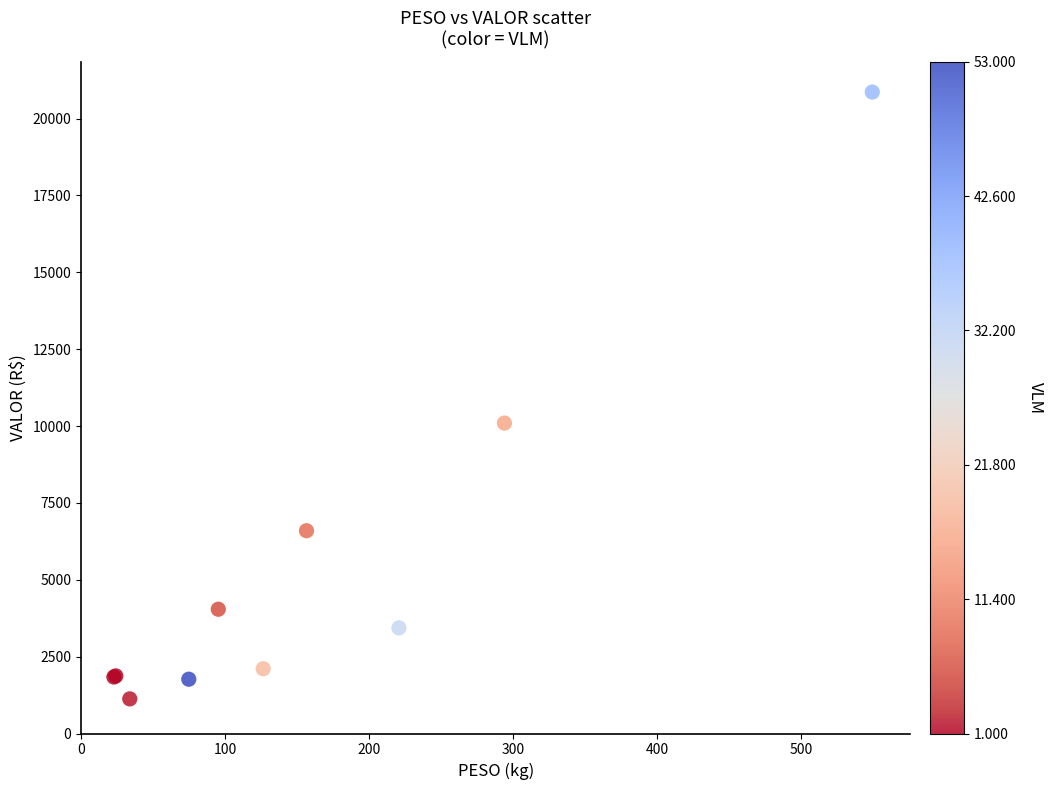

What Y value in the scatter plot is closest to 10994?

10096.9